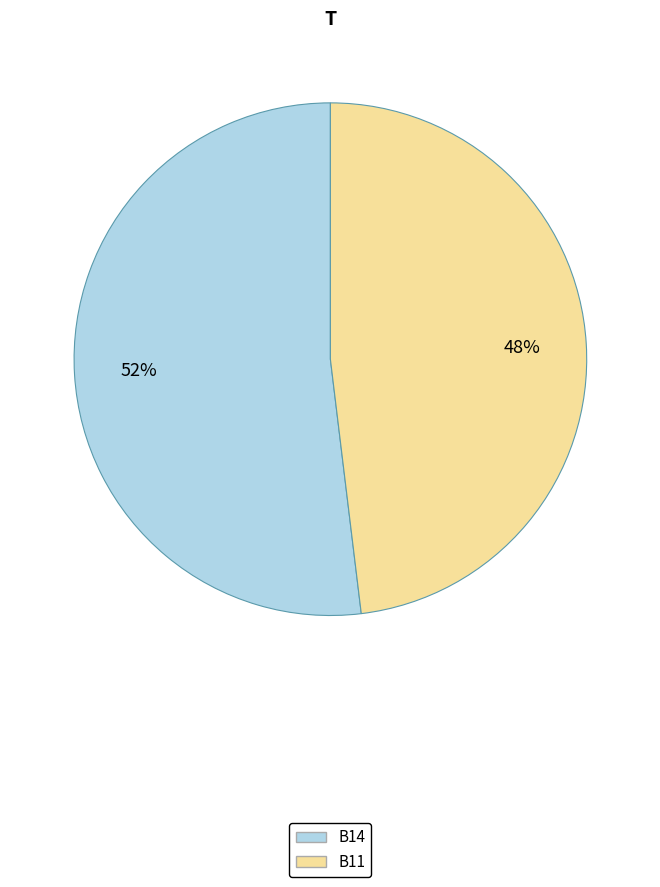

What is the ratio of the value at B14 to the value at B11?

1.1